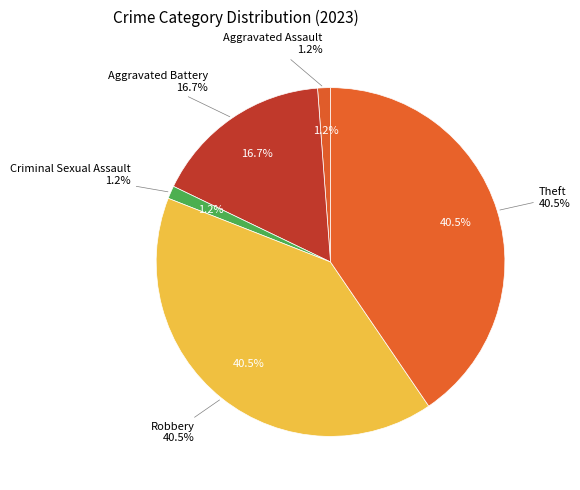

Which slice is the smallest?

Aggravated Assault